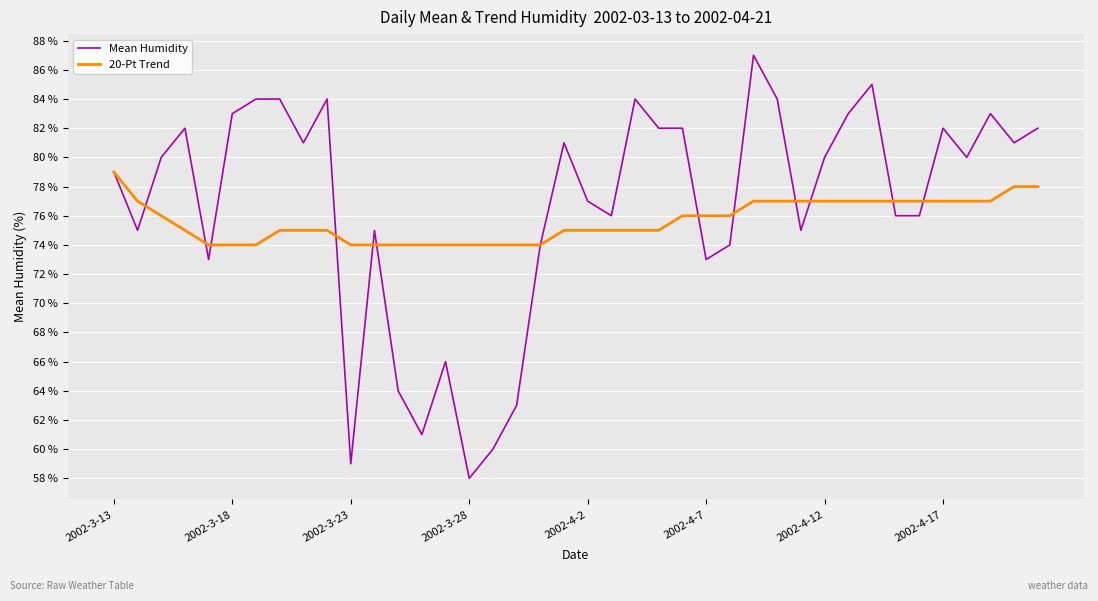

Which series has the largest range (max minus min)?

Mean Humidity